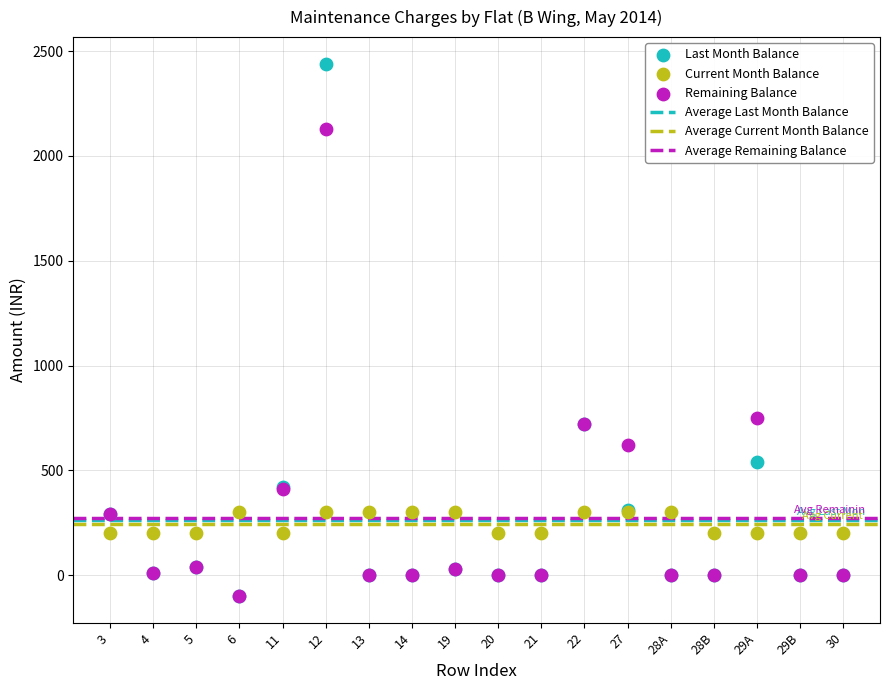

In the Remaining Balance series, what Y value is closest to 1015?

750